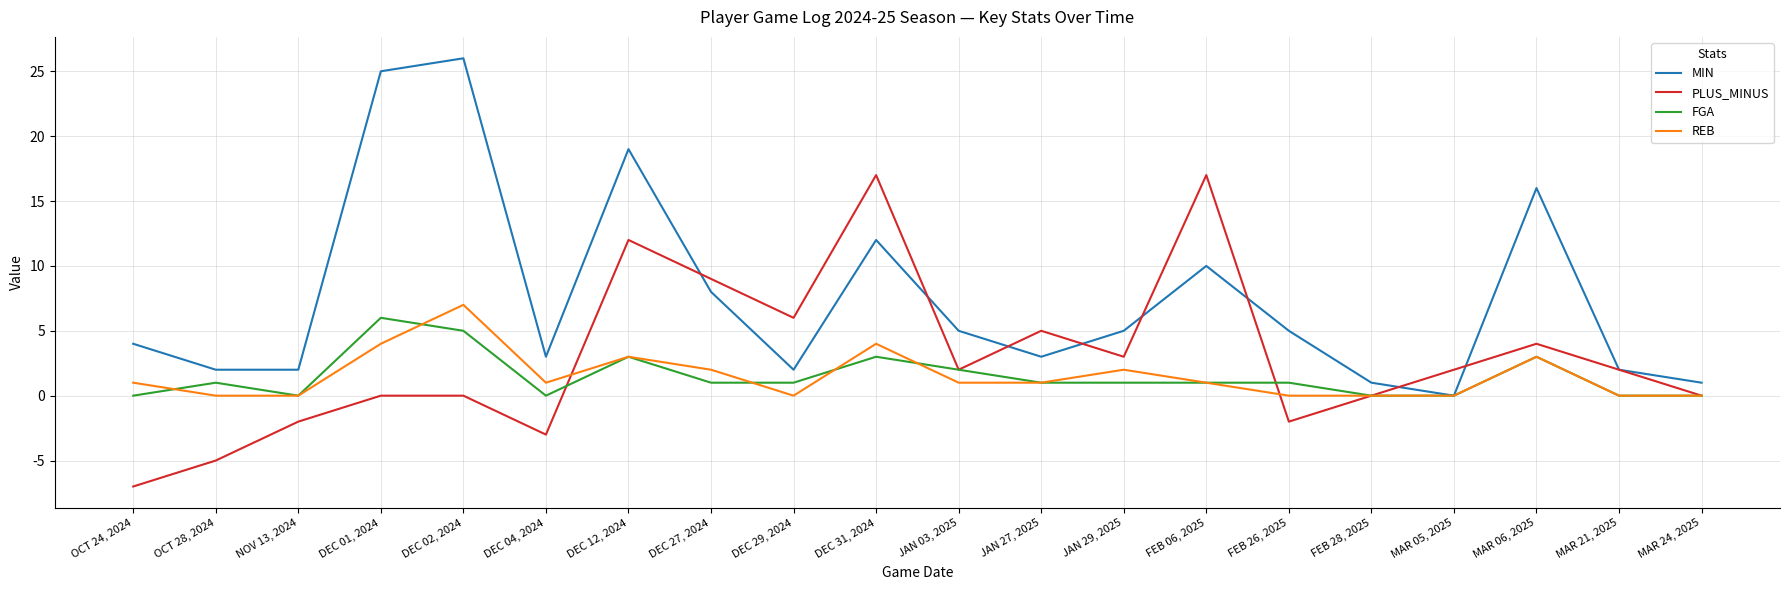

Which label corresponds to the smallest value in the chart?

OCT 24, 2024